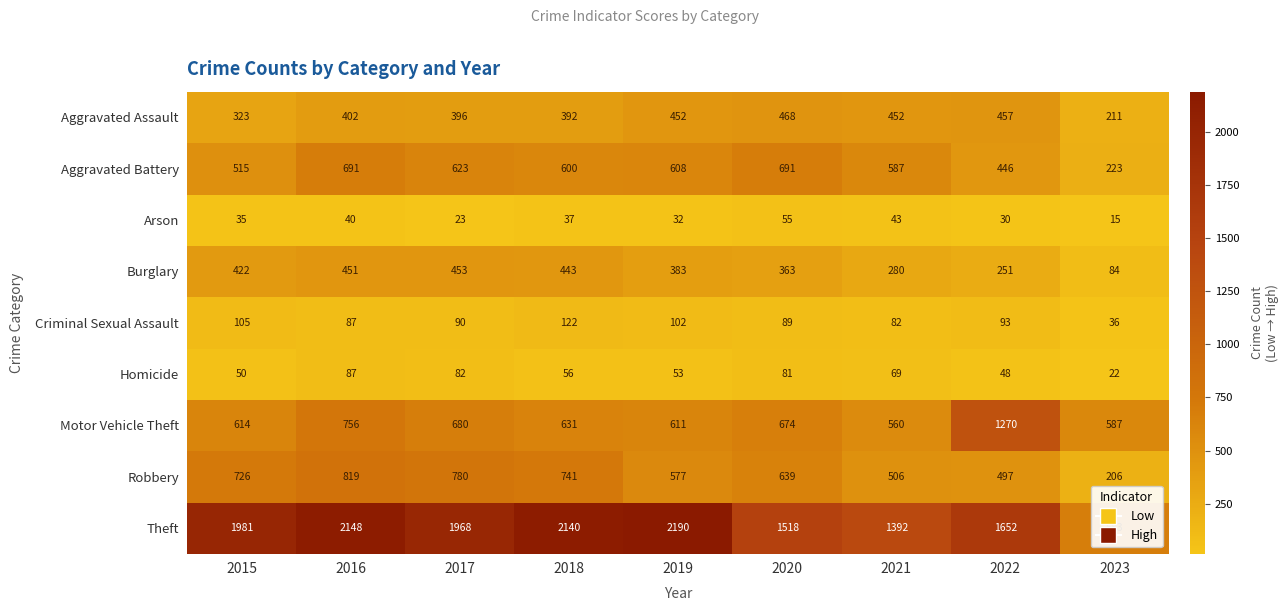

Which series has the largest total across all categories?

Theft